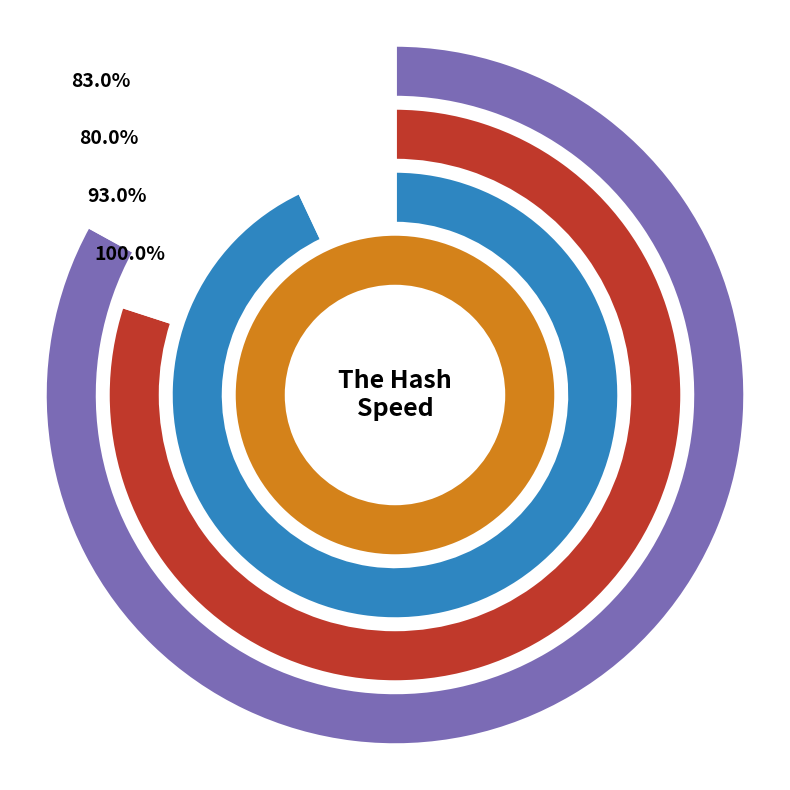

The 2015/07/19 slice represents 28% of the pie. True or false?

True